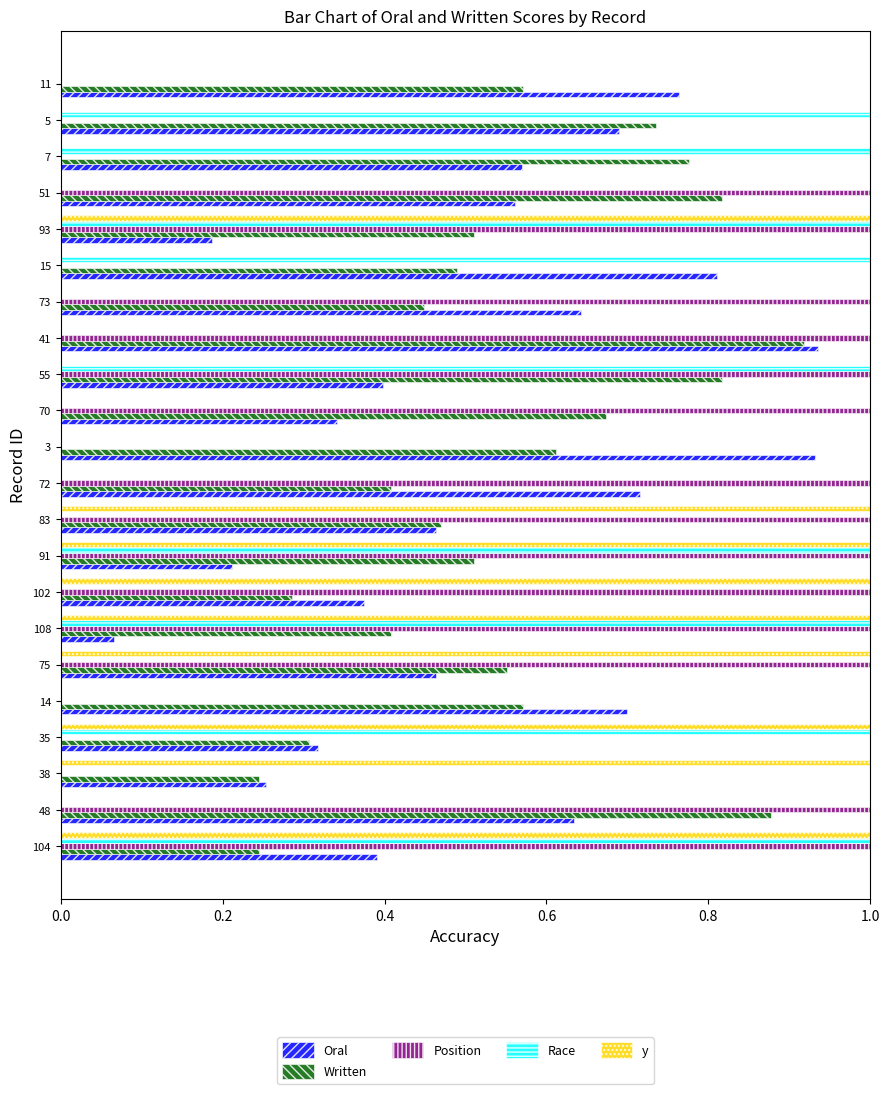

How many series are shown in this chart?

5